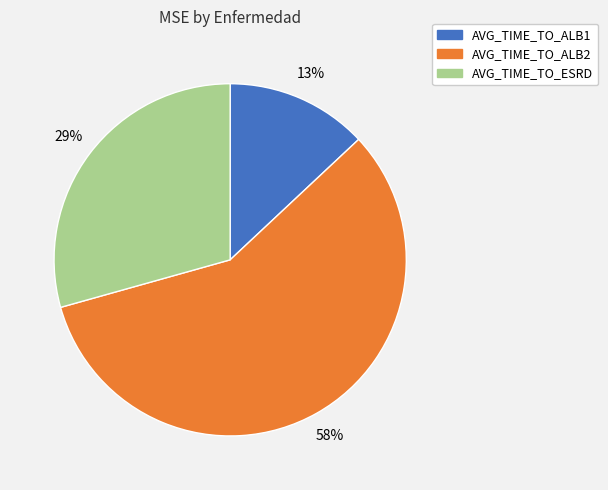

Does AVG_TIME_TO_ALB1 account for over 50% of the chart?

No